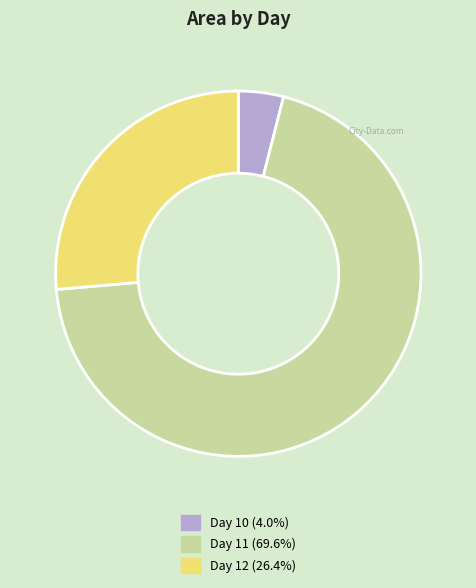

Does any single category account for the majority?

Yes